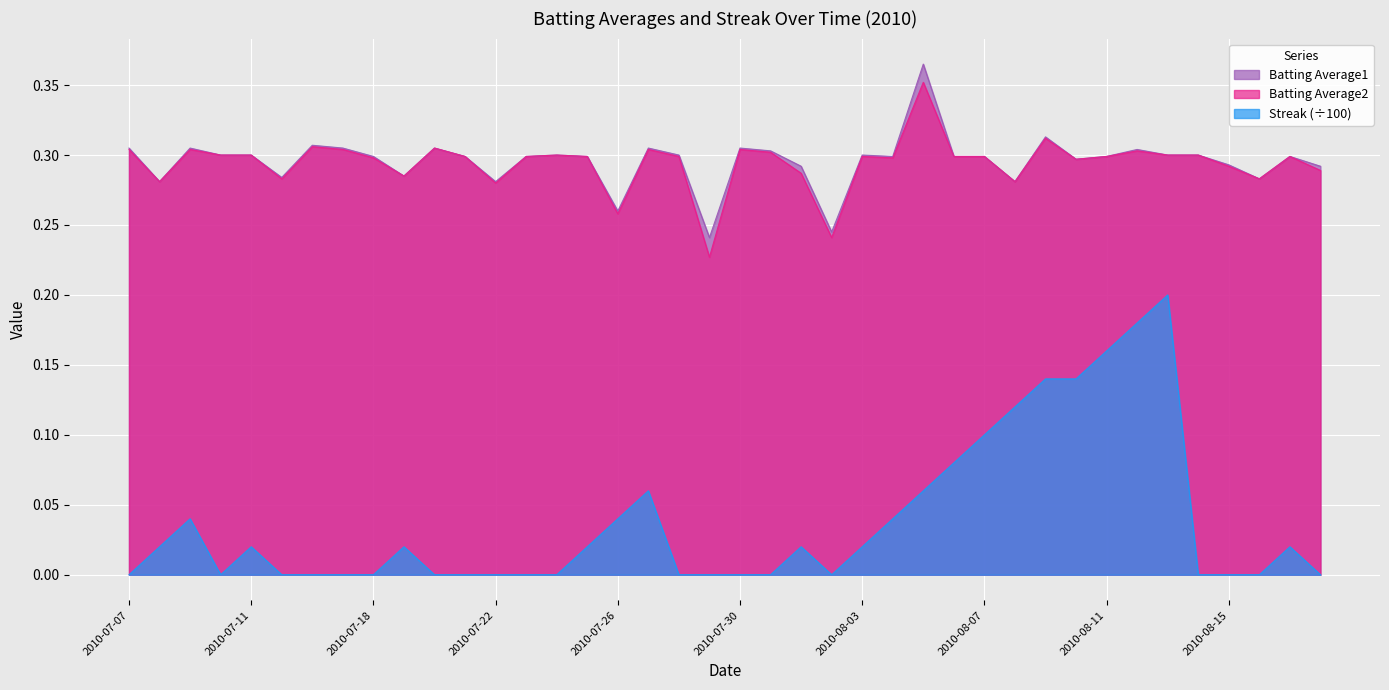

What is the maximum value for Batting Average2?

0.4